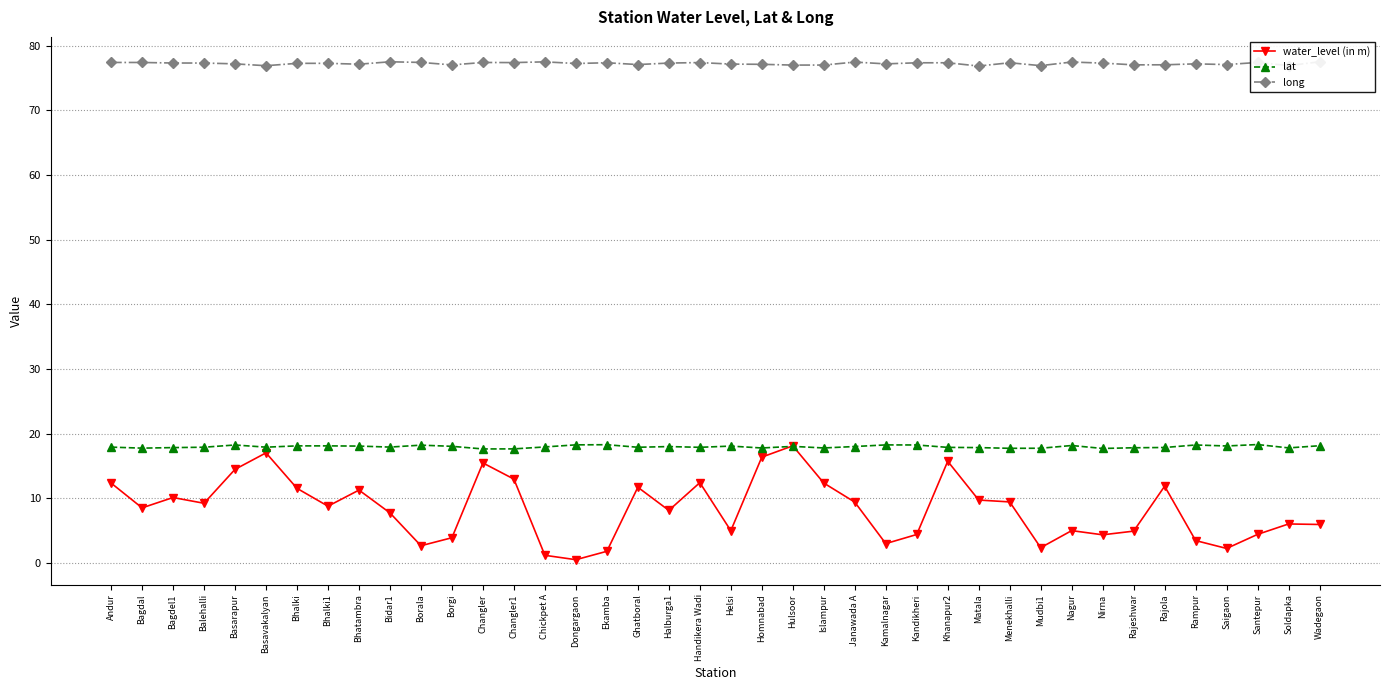

What is the sum of the water_level (in m) values at Mudbi1 and Halburga1?

10.5